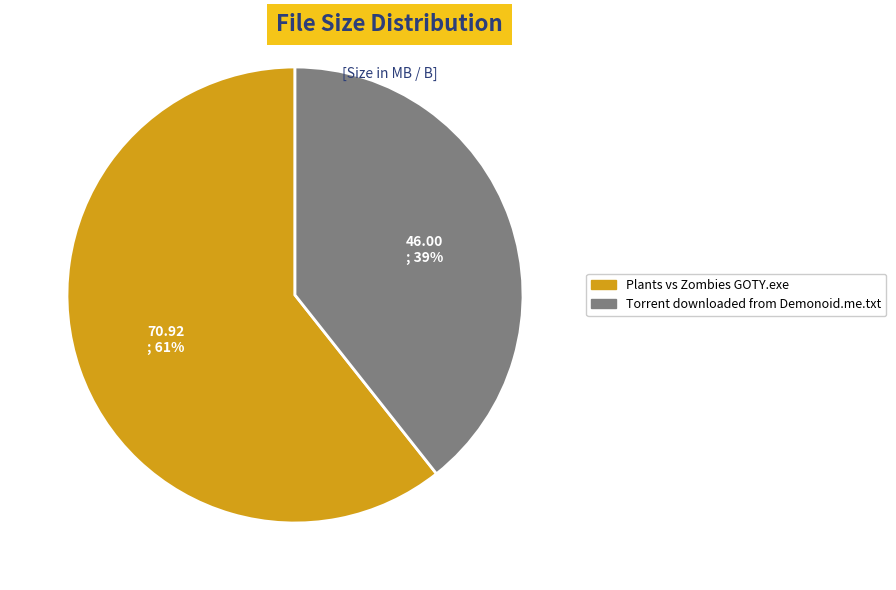

What is the largest slice in the pie chart?

Plants vs Zombies GOTY.exe